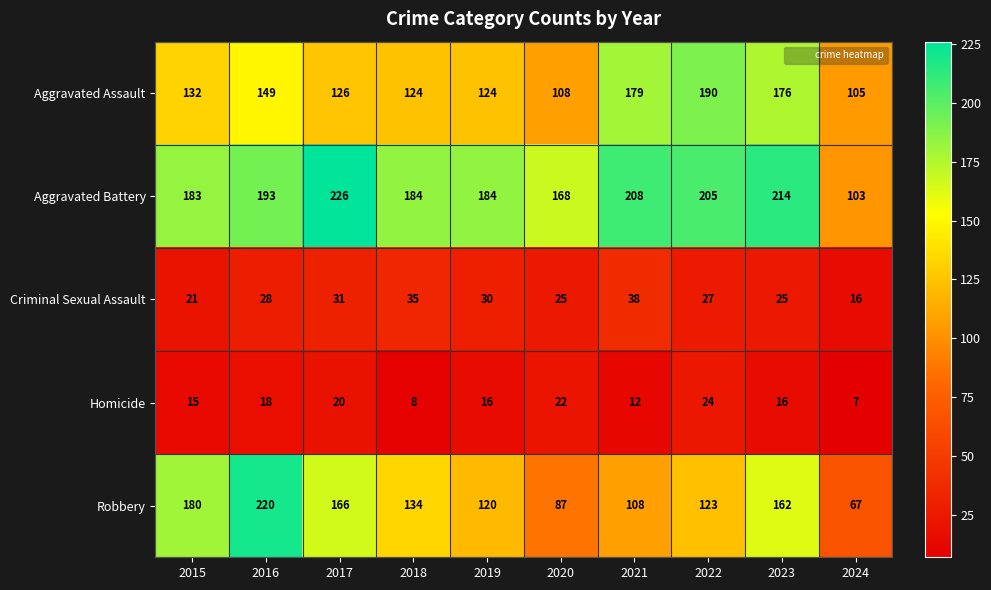

What is the sum of all Aggravated Battery values?

1868